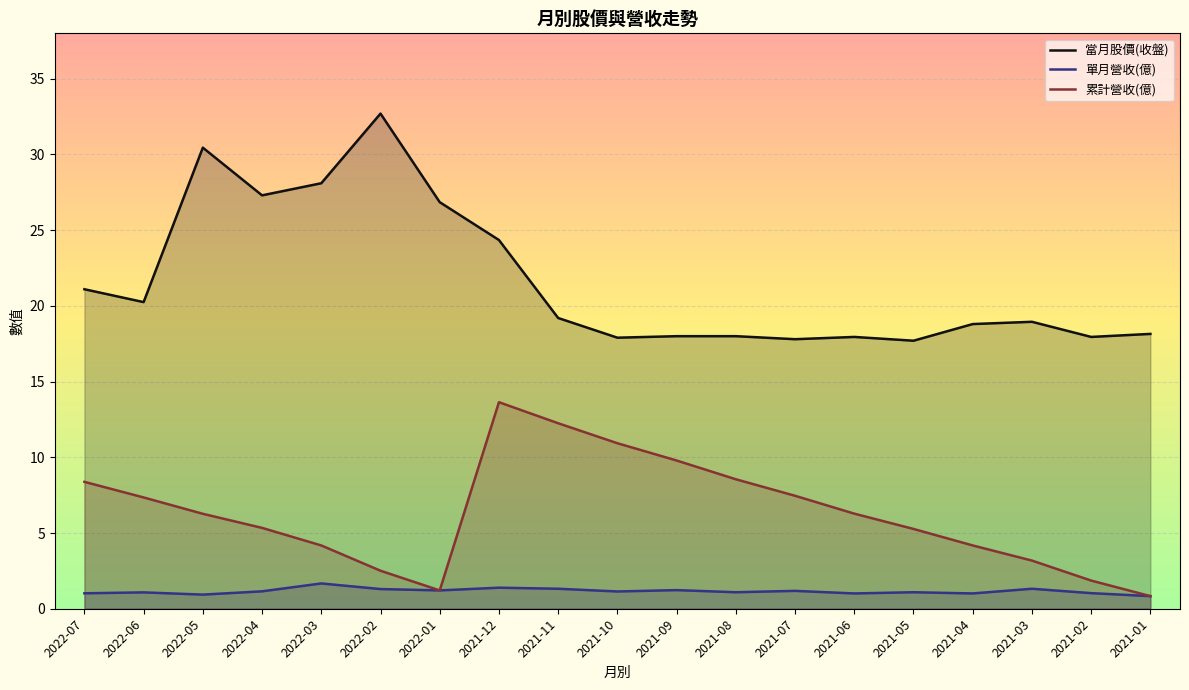

What is the sum of the 當月股價(收盤) values at 2022-03 and 2022-07?

49.2